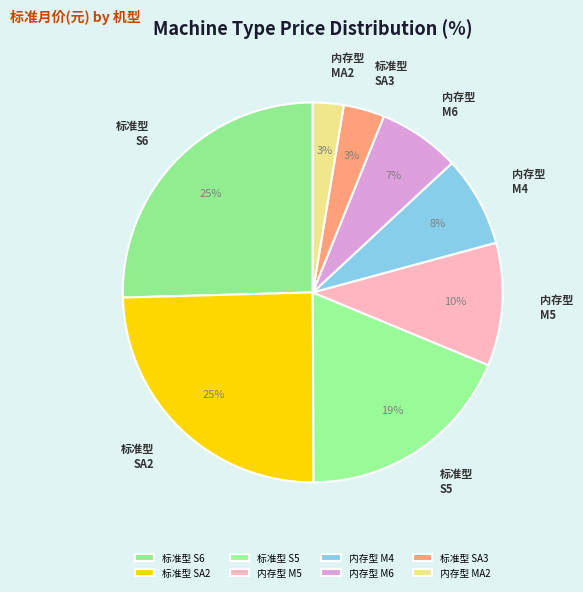

True or false: 标准型 S5 accounts for 8% of the total.

False